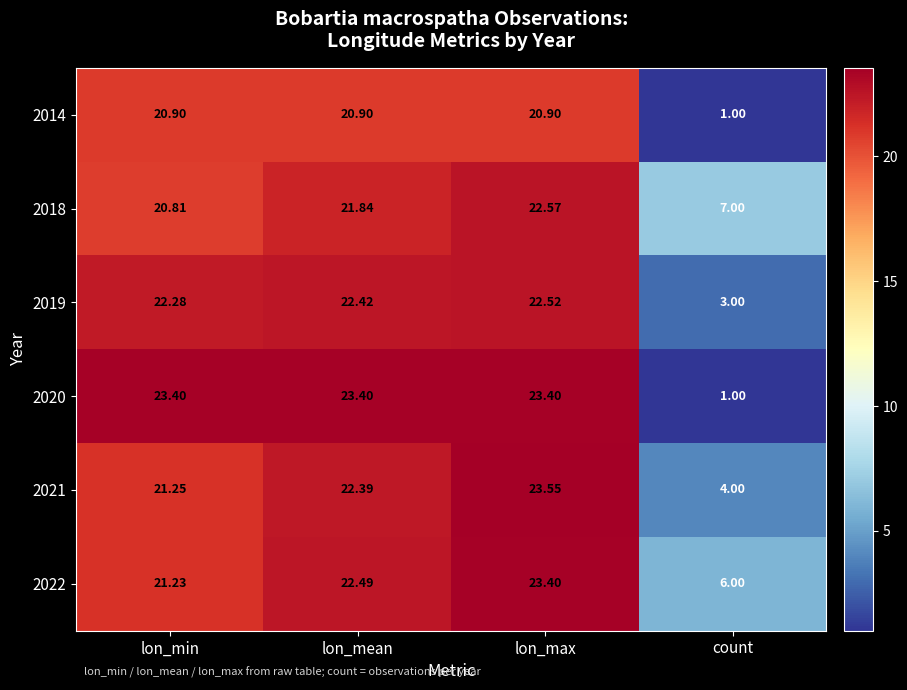

At which label does 2019 reach its minimum?

count